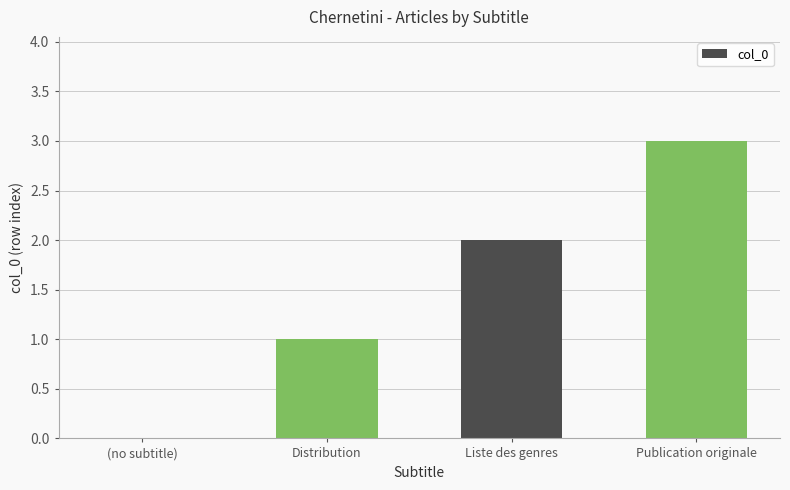

Which category has the highest value across all series?

Publication originale